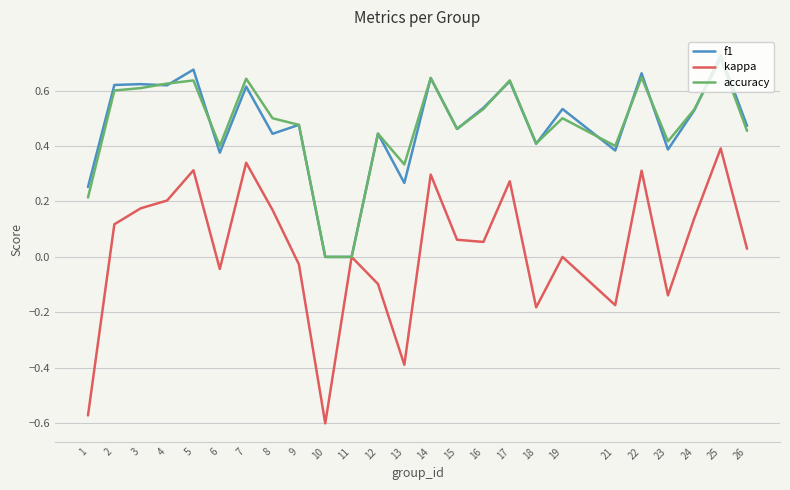

Which category has the highest value in the f1 series?

25